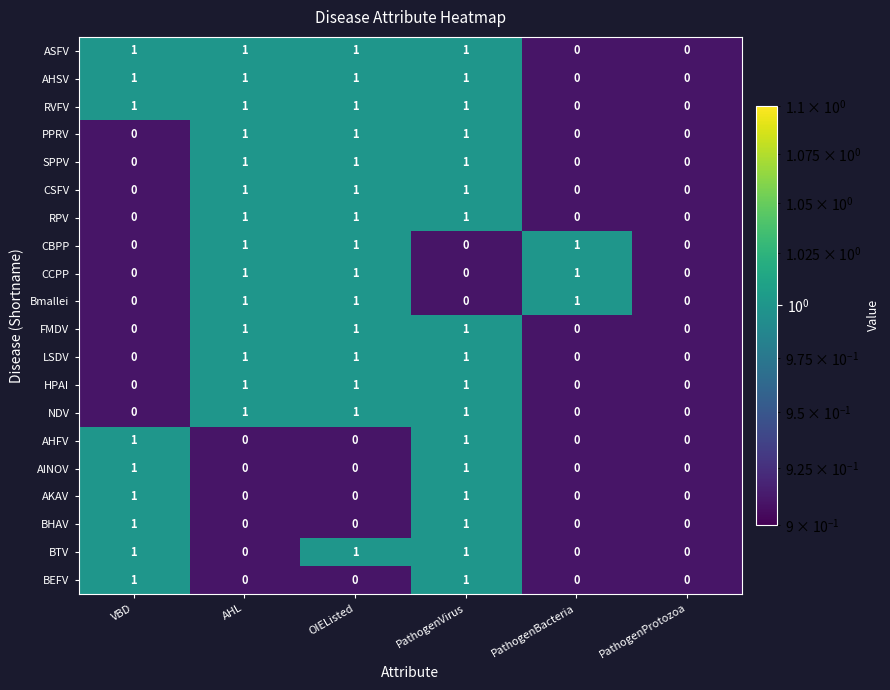

What is the sum of all HPAI values?

3